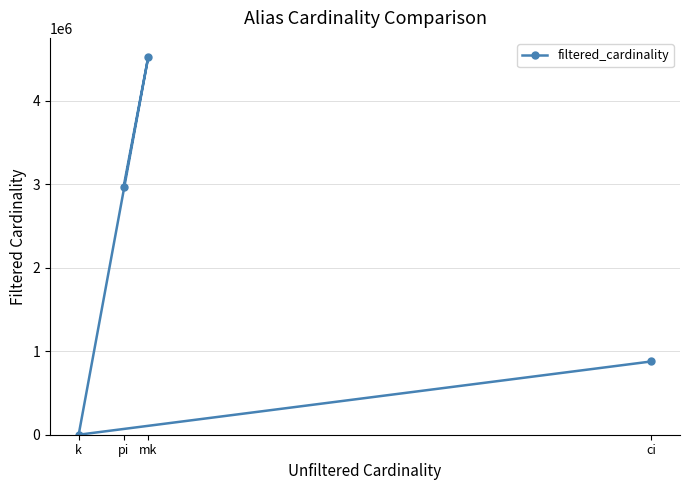

What is the change in value from ci to pi?

+2086551